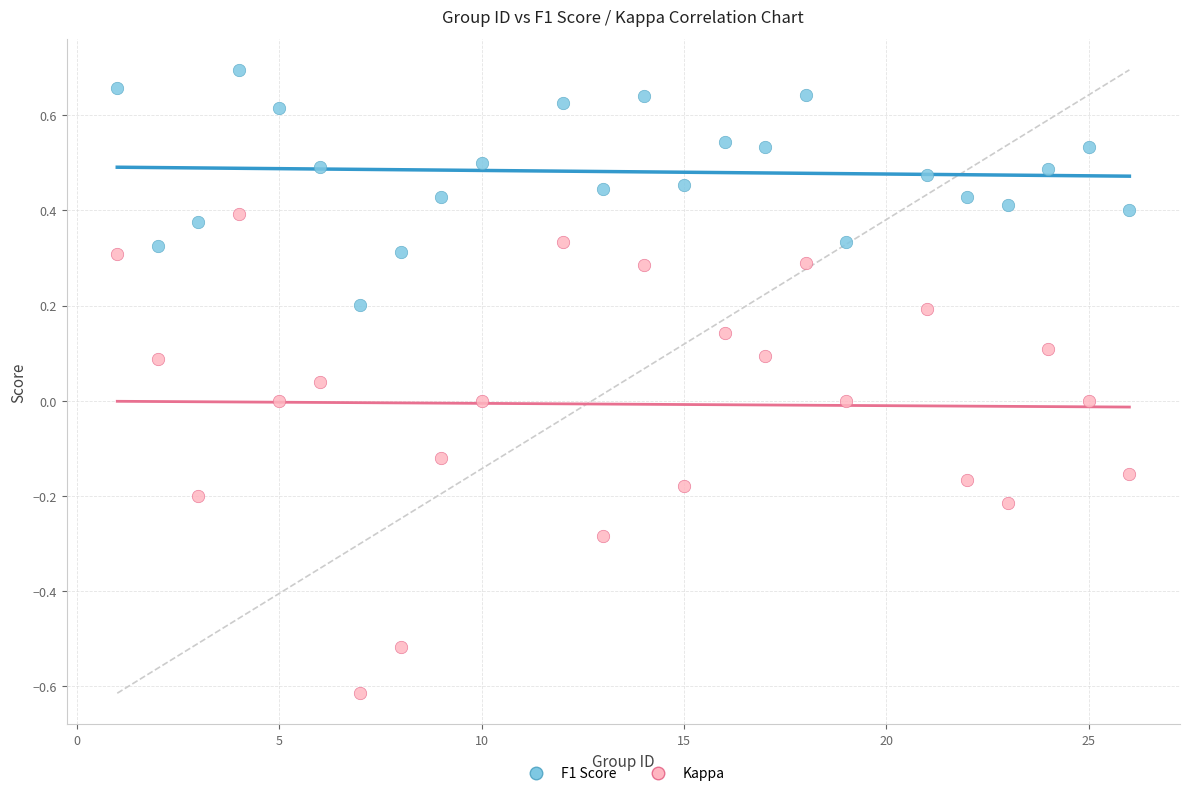

Which series has the widest spread of Y values?

Kappa